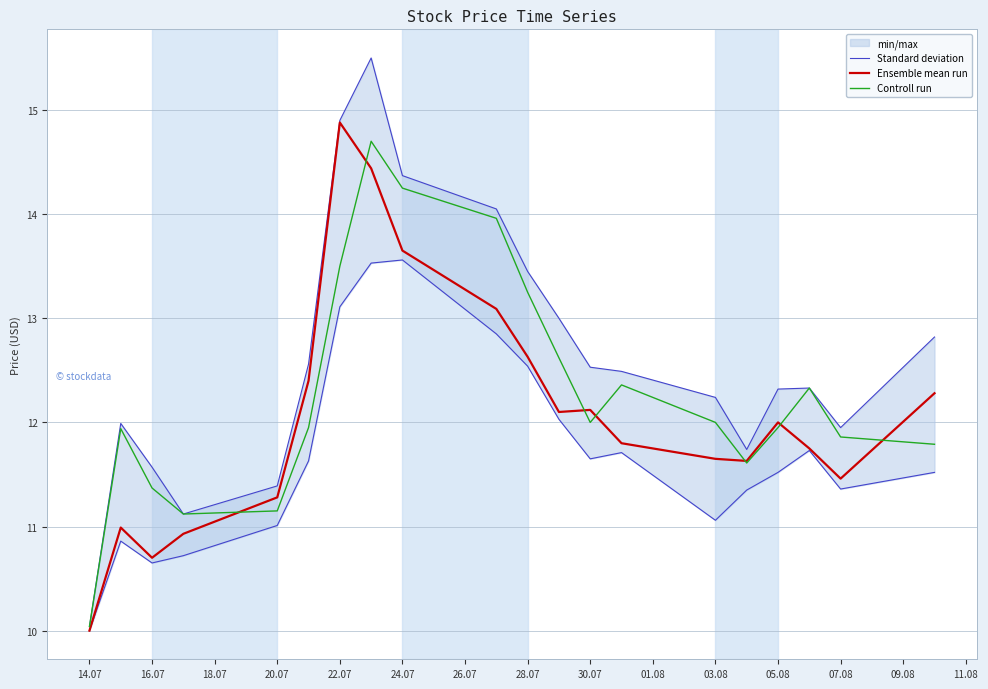

The value of Controll run at 03.08 is 20.2. True or false?

False